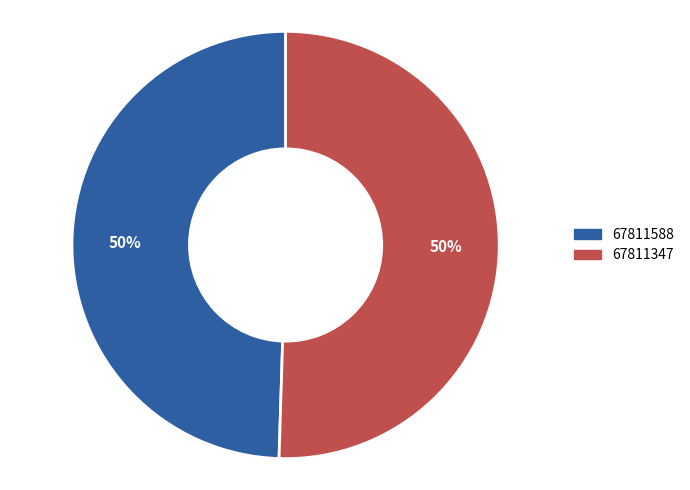

To the nearest percent, what is the combined percentage of 67811347 and 67811588?

100%